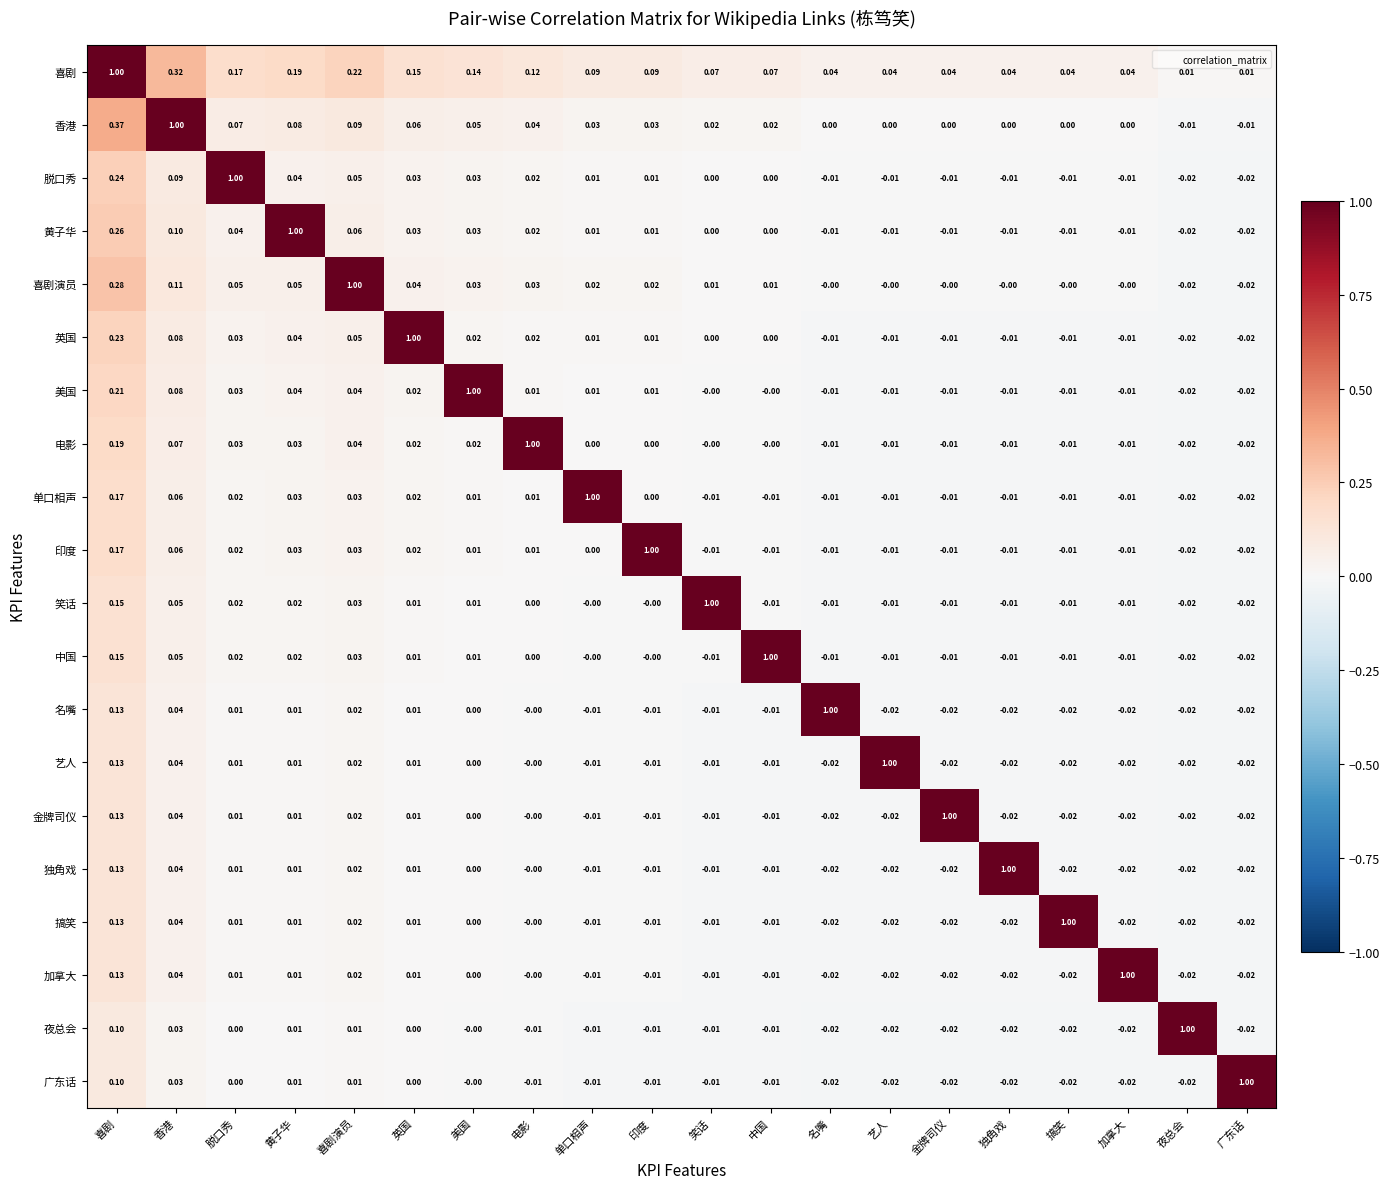

At which label is 印度 closest to 0?

单口相声